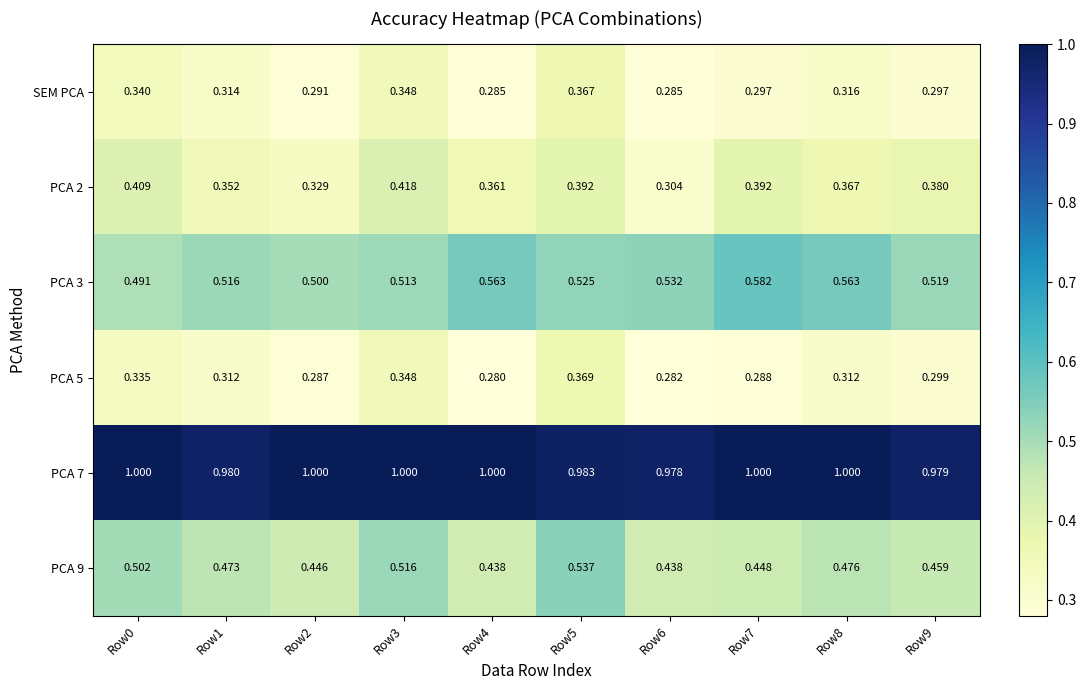

Reading left to right, what are all the values shown in this chart?

SEM PCA: Row0=0.3	Row1=0.3	Row2=0.3	Row3=0.3	Row4=0.3	Row5=0.4	Row6=0.3	Row7=0.3	Row8=0.3	Row9=0.3
PCA 2: Row0=0.4	Row1=0.4	Row2=0.3	Row3=0.4	Row4=0.4	Row5=0.4	Row6=0.3	Row7=0.4	Row8=0.4	Row9=0.4
PCA 3: Row0=0.5	Row1=0.5	Row2=0.5	Row3=0.5	Row4=0.6	Row5=0.5	Row6=0.5	Row7=0.6	Row8=0.6	Row9=0.5
PCA 5: Row0=0.3	Row1=0.3	Row2=0.3	Row3=0.3	Row4=0.3	Row5=0.4	Row6=0.3	Row7=0.3	Row8=0.3	Row9=0.3
PCA 7: Row0=1.0	Row1=1.0	Row2=1.0	Row3=1.0	Row4=1.0	Row5=1.0	Row6=1.0	Row7=1.0	Row8=1.0	Row9=1.0
PCA 9: Row0=0.5	Row1=0.5	Row2=0.4	Row3=0.5	Row4=0.4	Row5=0.5	Row6=0.4	Row7=0.4	Row8=0.5	Row9=0.5